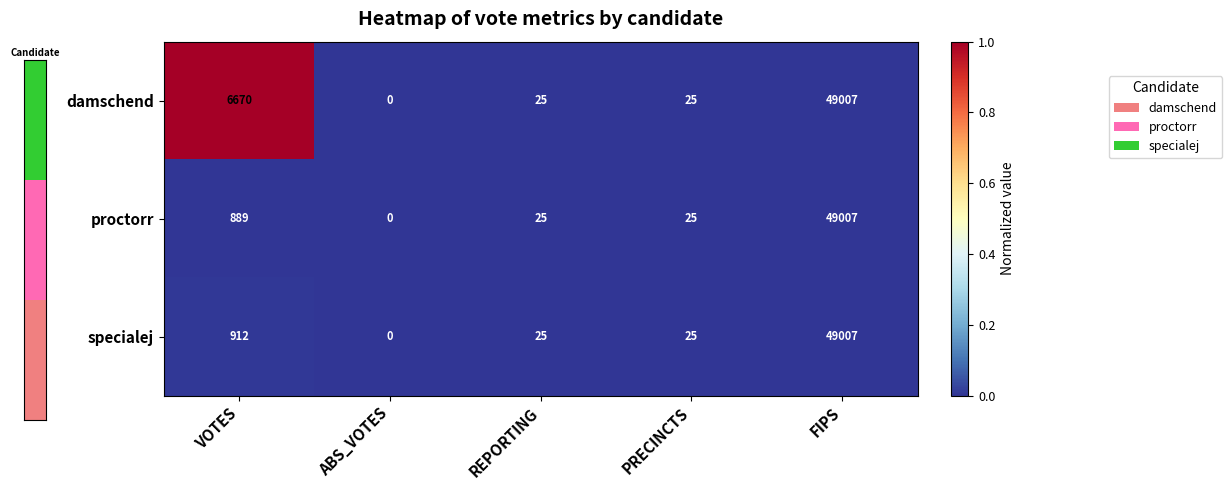

At how many categories does at least one series exceed 0?

1